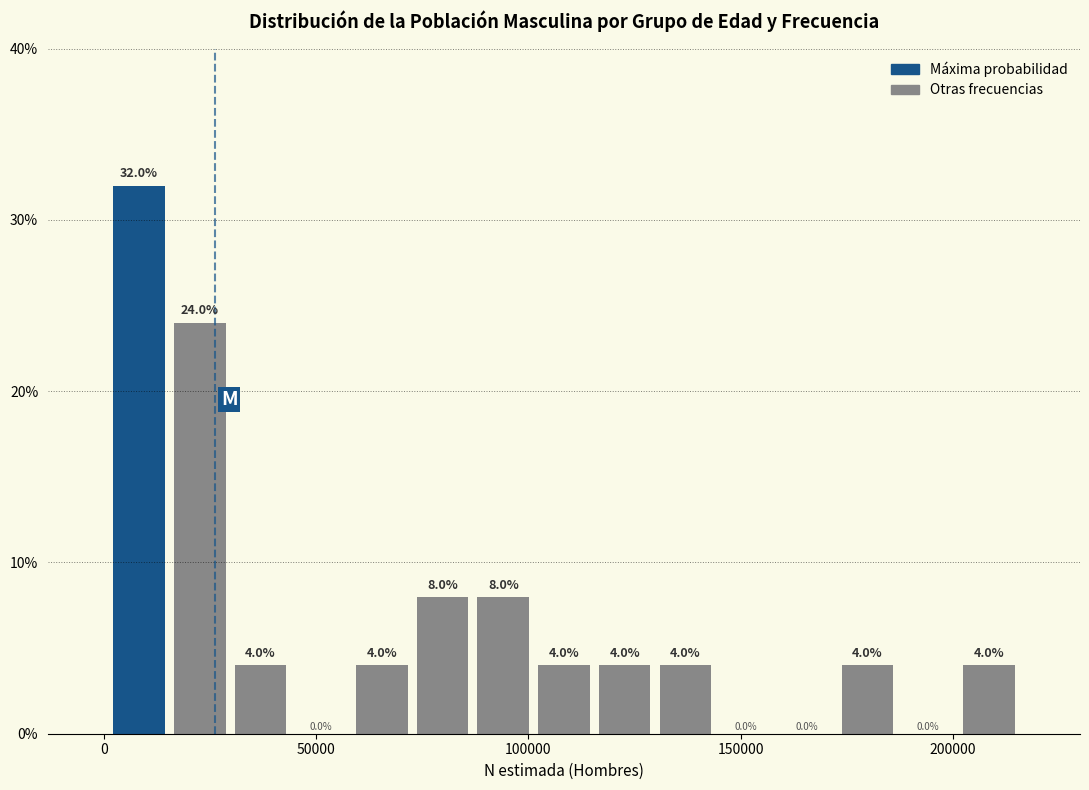

Read against the x-axis, roughly where is the centre of the tallest bar?

10000